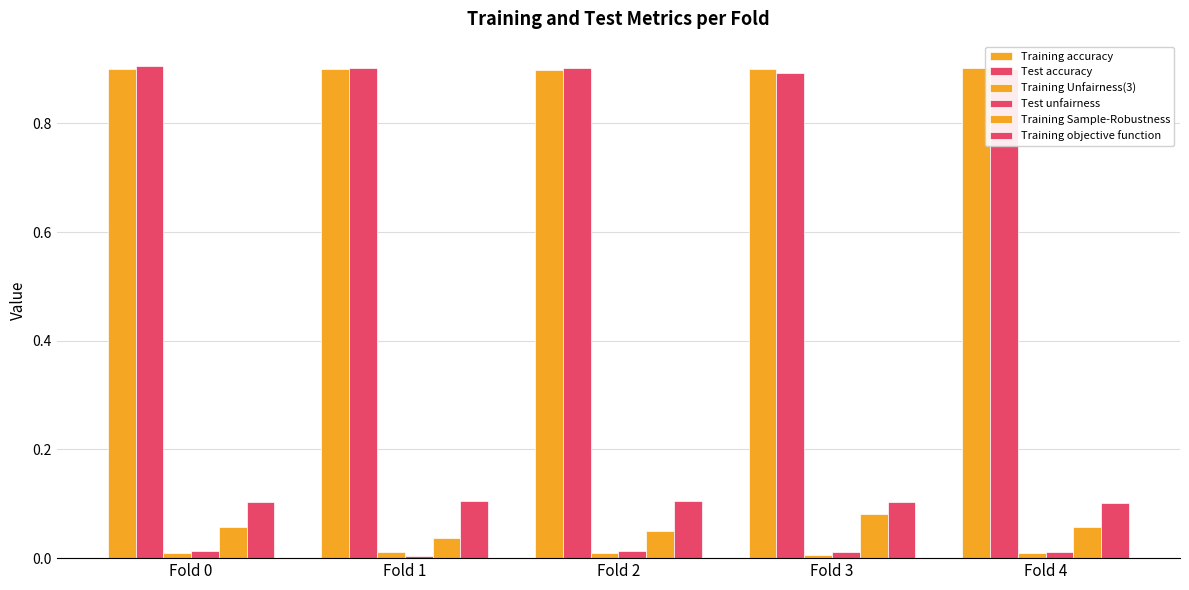

How many bars are there in each group?

6